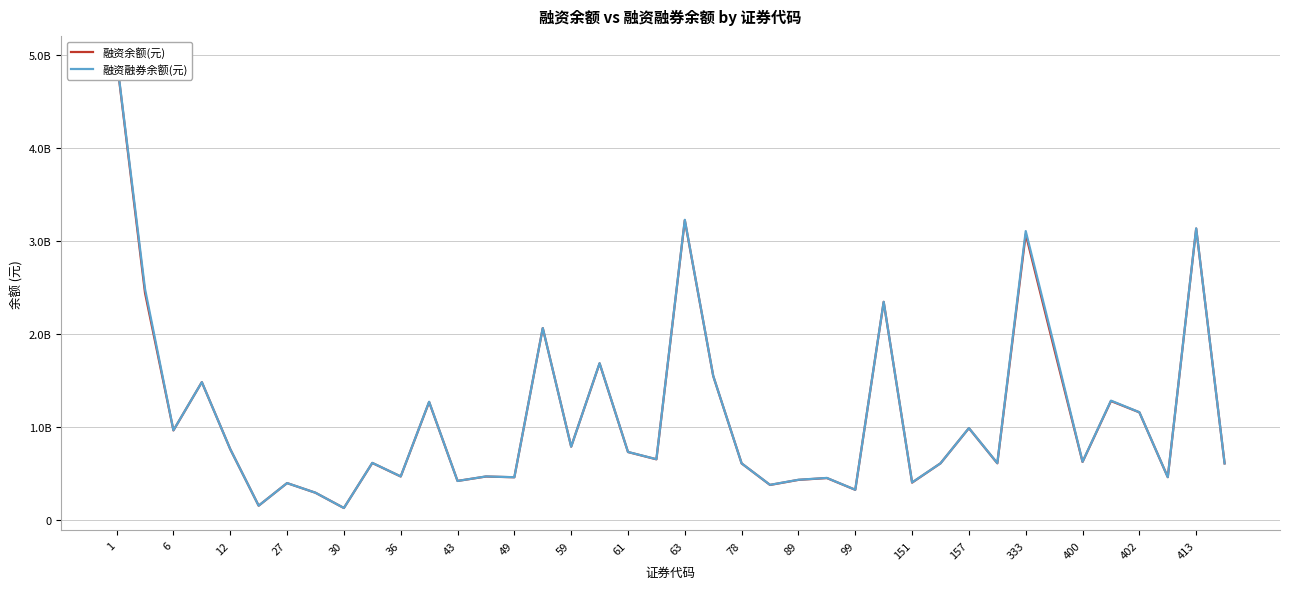

True or false: 融资融券余额(元) has a value of 3188005929 at 27.

False